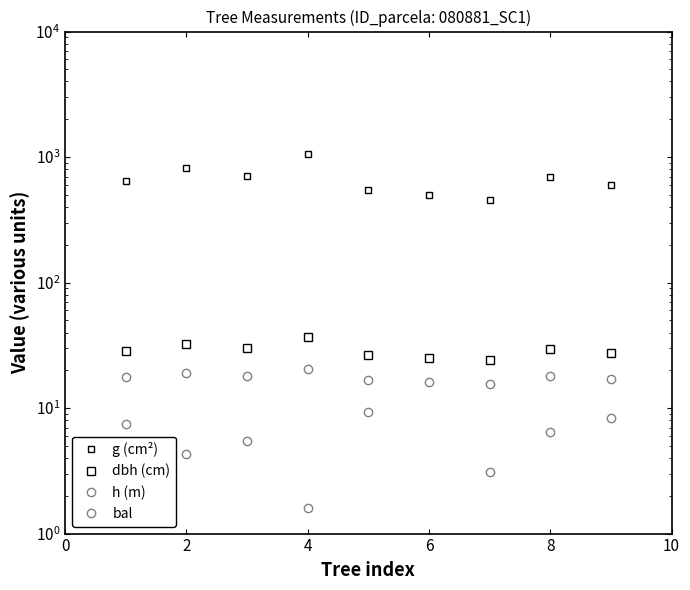

The value of h (m) at 2 is 19.1. True or false?

True